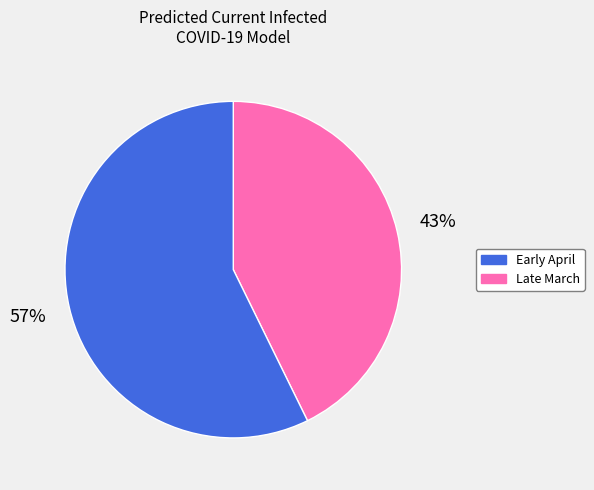

Does any single category account for the majority?

Yes